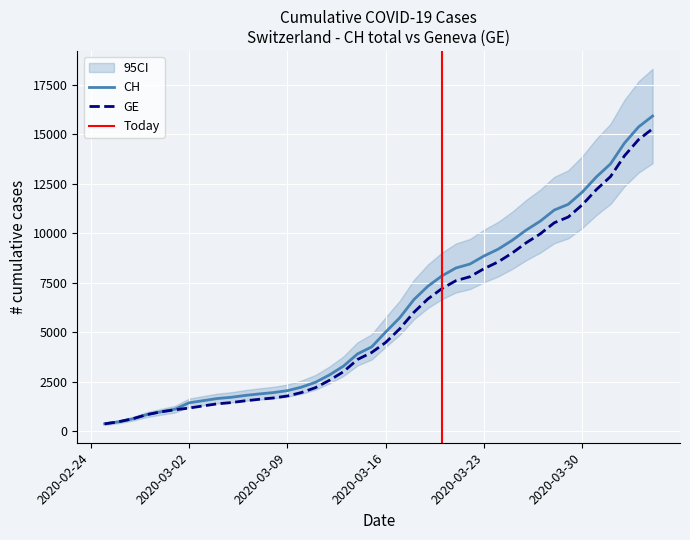

What is the sum of all GE values?

225656